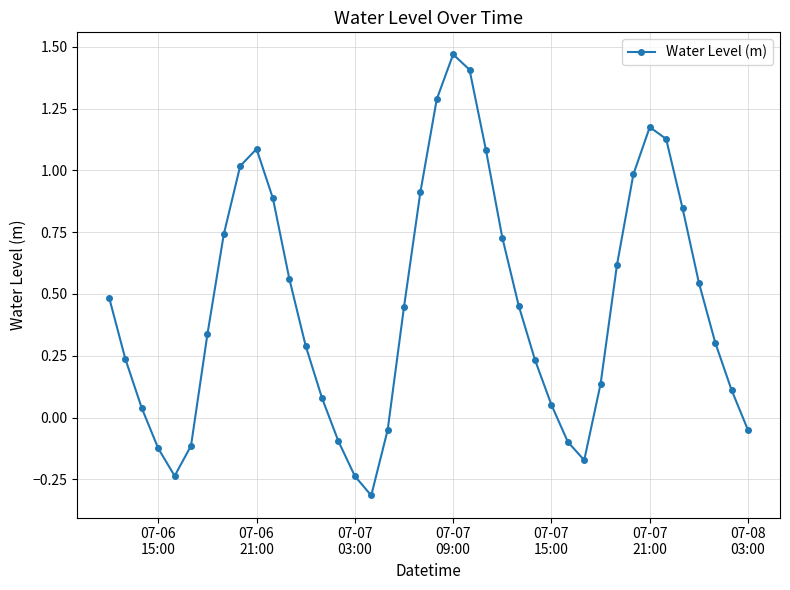

What is the value of the 9th point from the left?

1.0